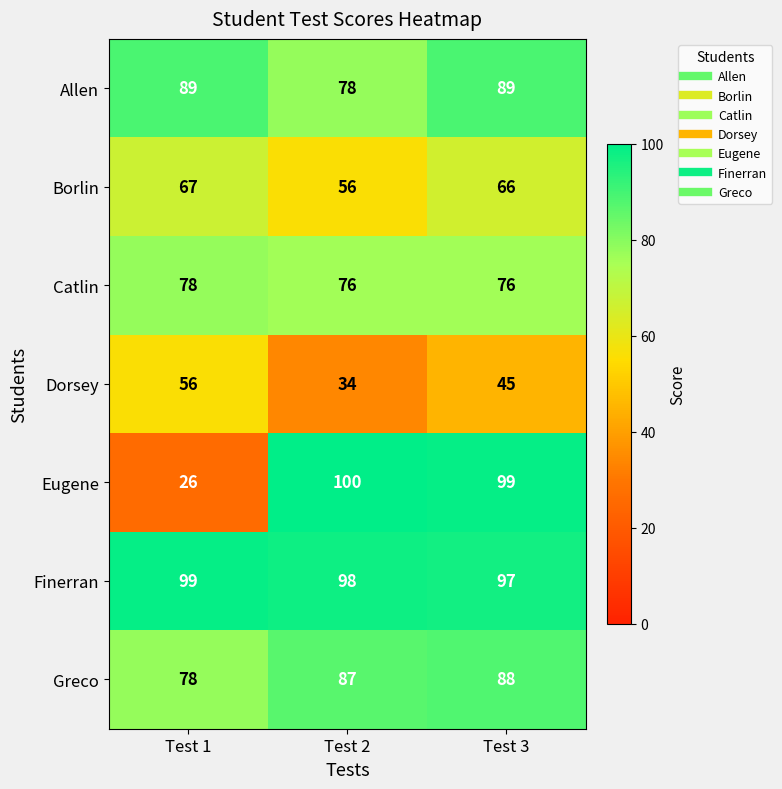

What is the difference between the Eugene values at Test 3 and Test 1?

73